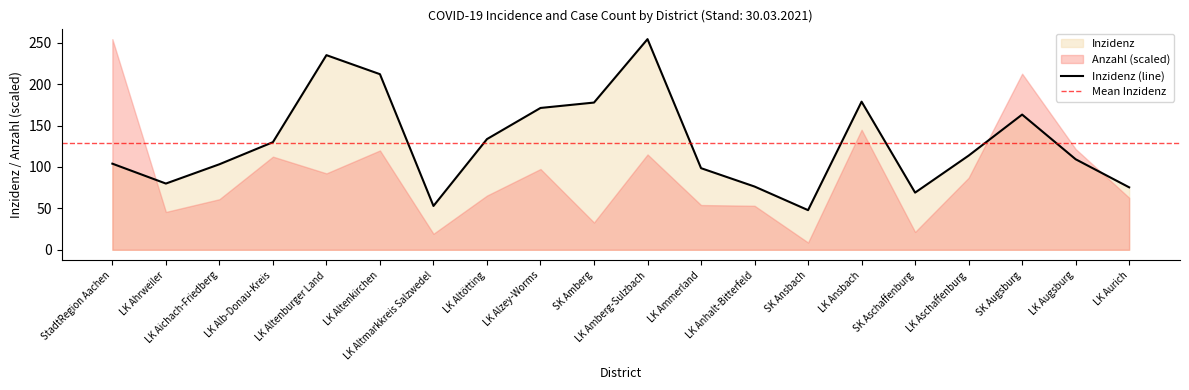

What is the sum of all values?

2585.5